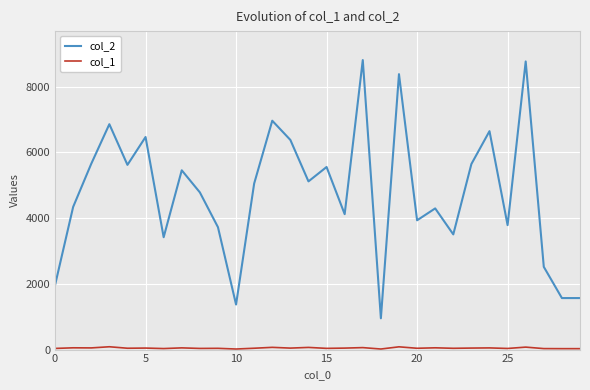

Which series has the largest range (max minus min)?

col_2